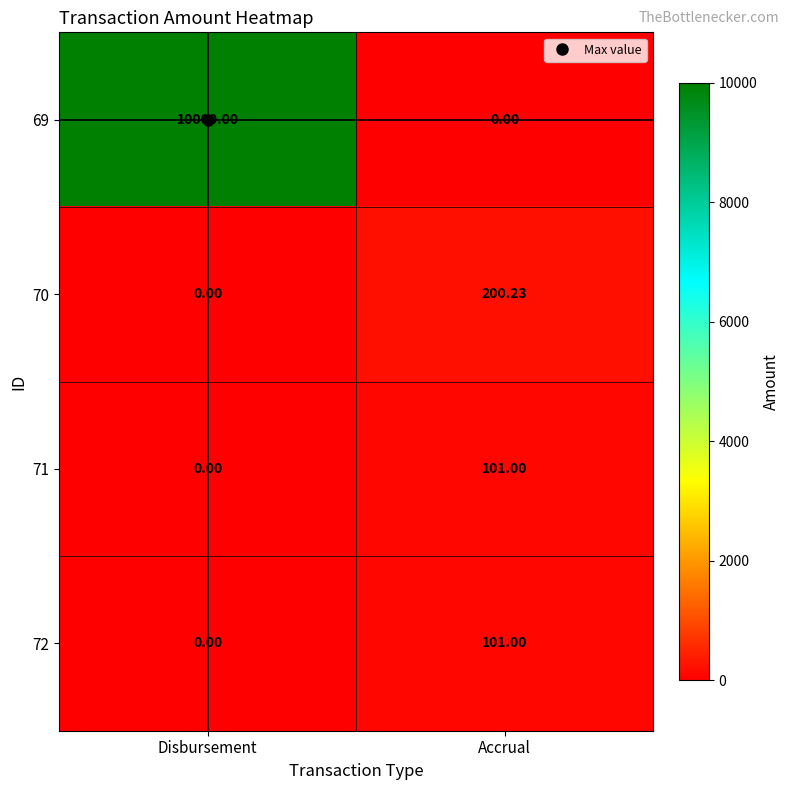

Where is 70 nearest to the value 100?

Disbursement